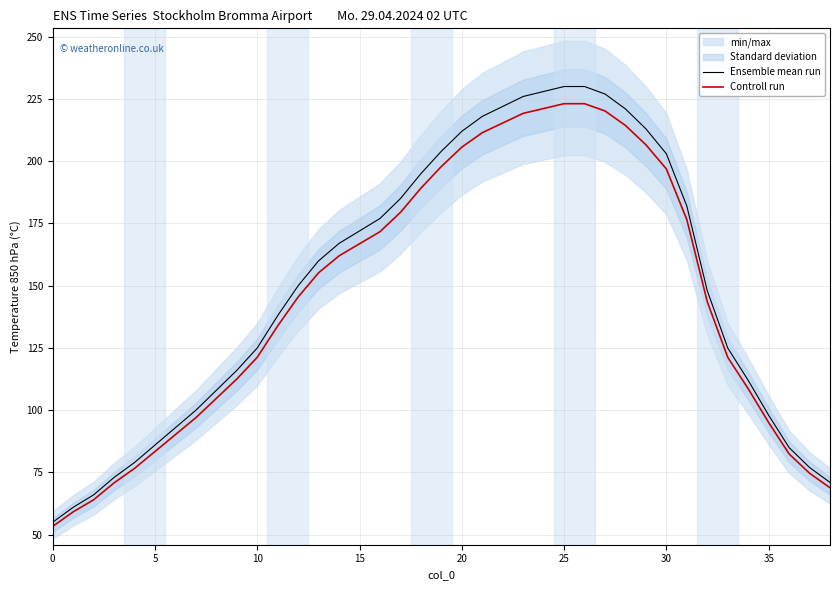

The Controll run series shows 205.6 at 20. True or false?

True